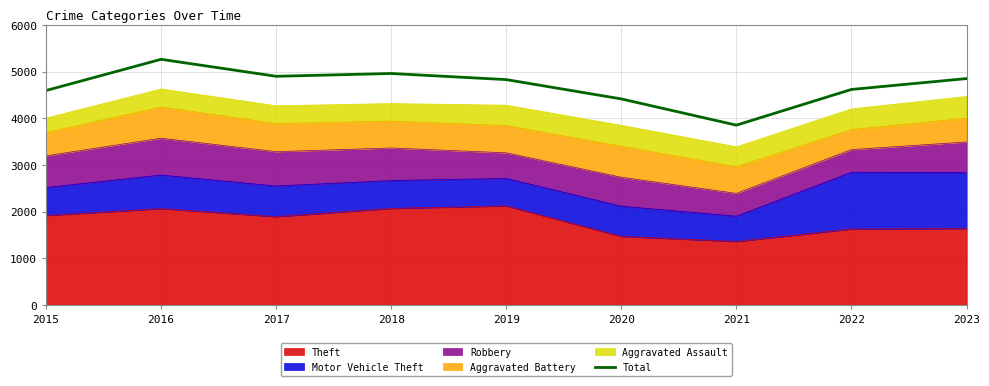

What is the maximum value shown in the chart?

5263